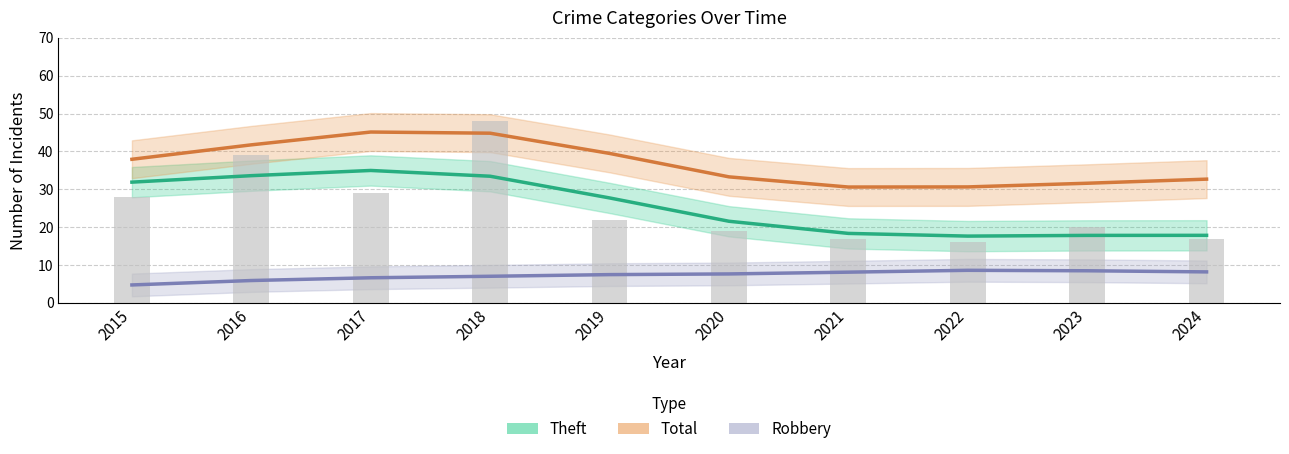

The Robbery series shows 13.0 at 2022. True or false?

False